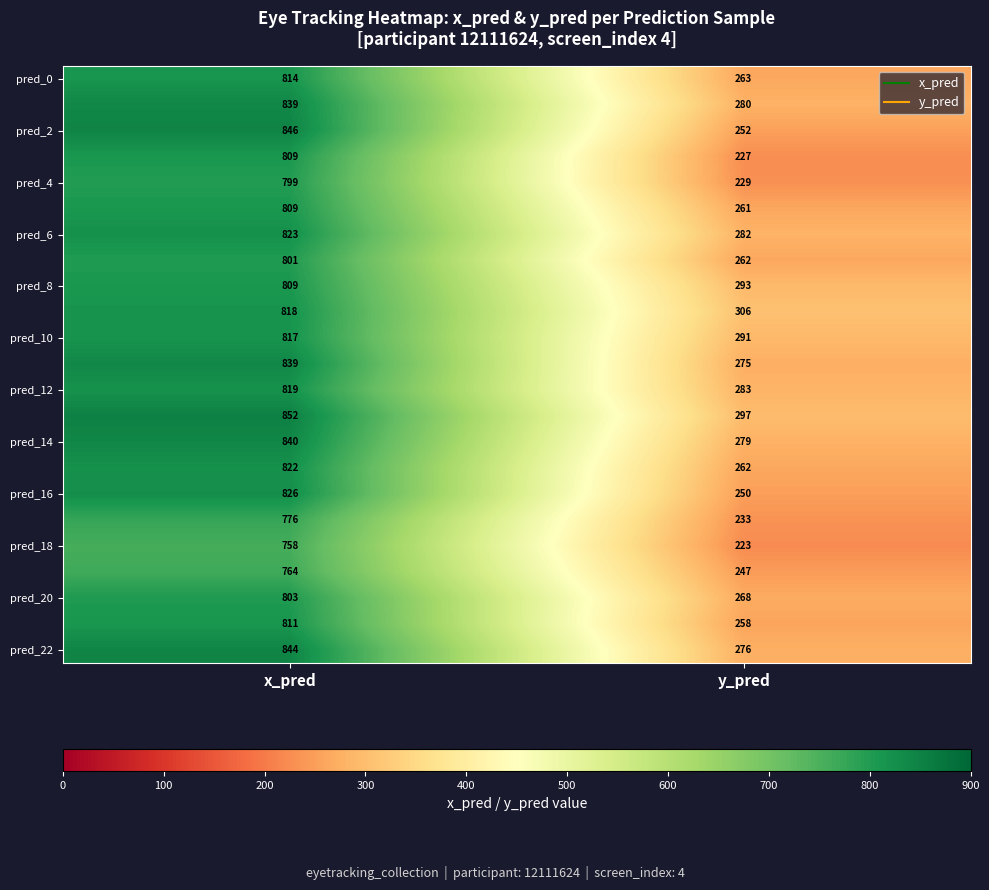

At which category is the sum across all series the highest?

x_pred